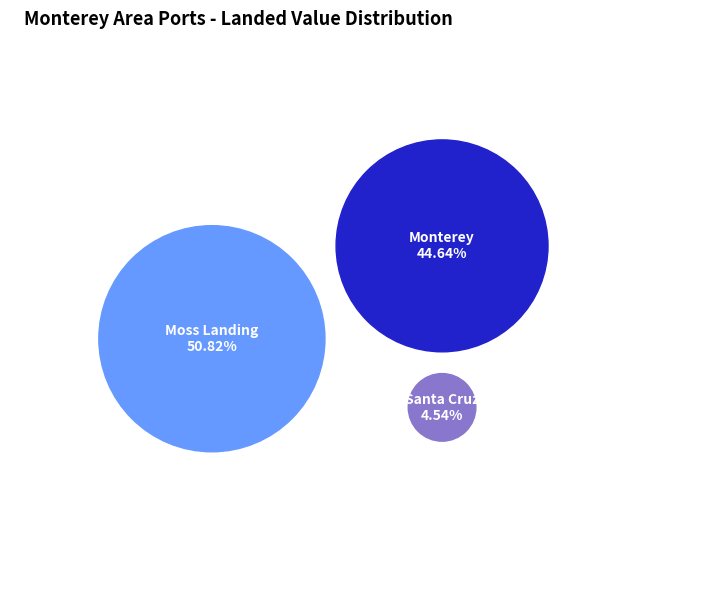

Is there any slice that represents more than half of the pie?

Yes